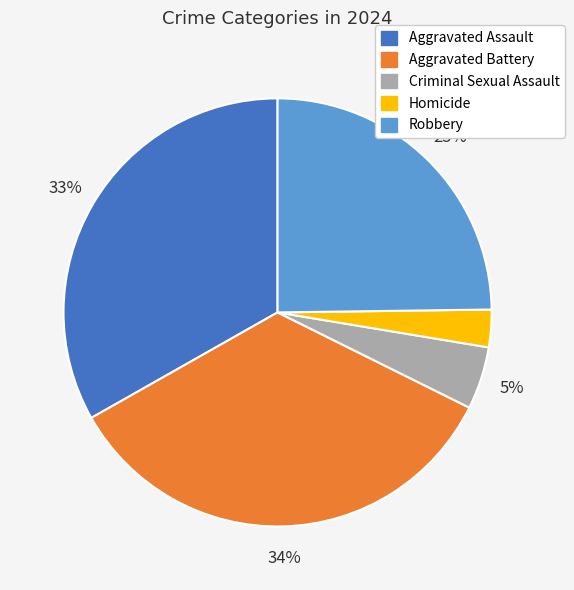

Is it true that Homicide is 3% of the pie?

True